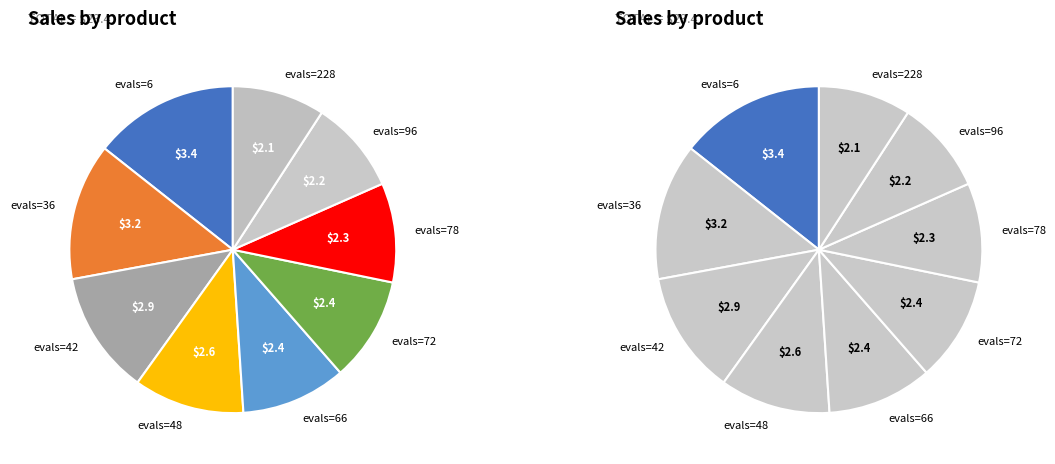

To the nearest percent, what portion does evals=72 represent?

10%